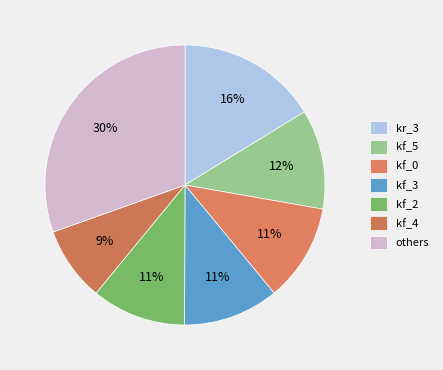

Count the number of slices in the pie.

7